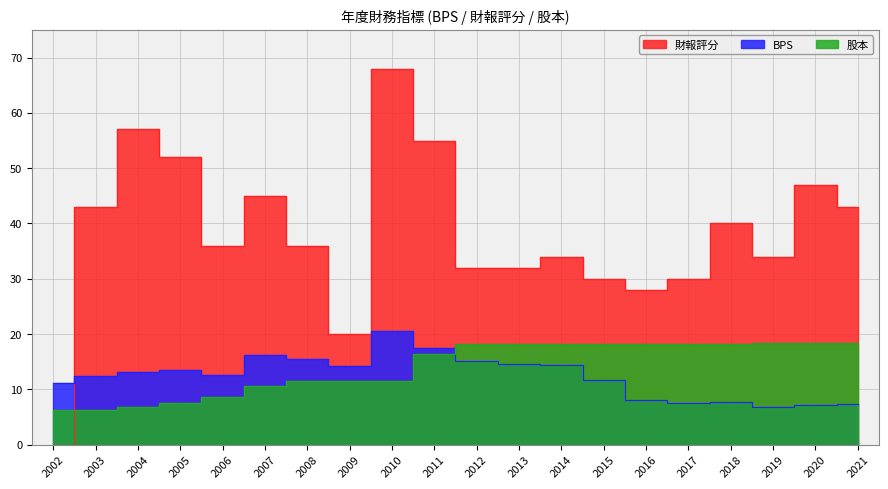

What is the lowest value of the BPS series?

6.8